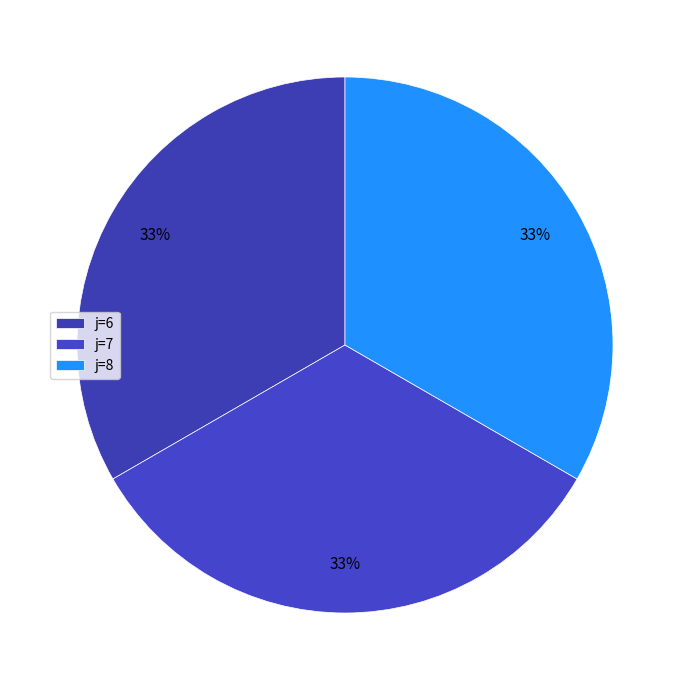

How many slices are in this pie chart?

3